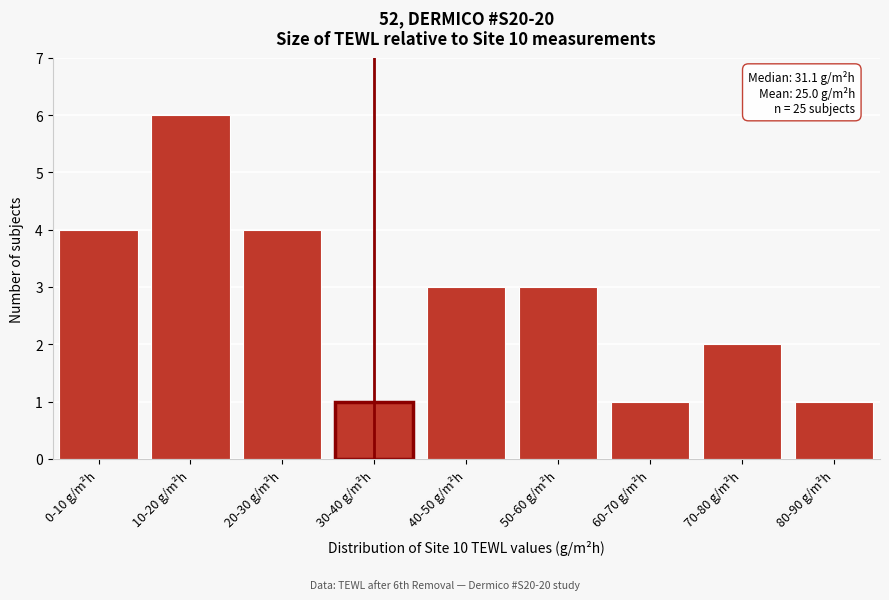

Reading right to left, list all the values displayed in this chart.

1	2	1	3	3	1	4	6	4